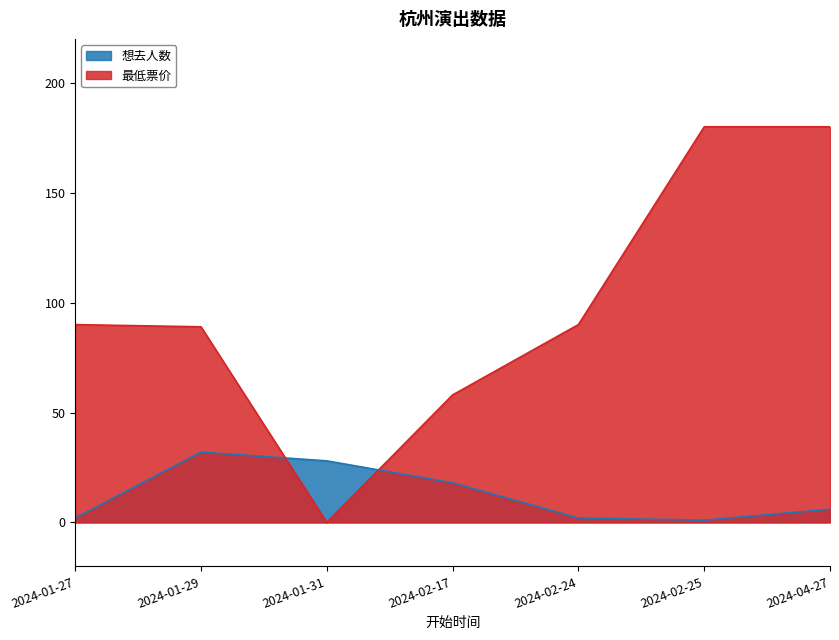

Reading left to right, transcribe all the data shown in this chart.

想去人数: 2	32	28	18	2	1	6
最低票价: 90	89	0	58	90	180	180